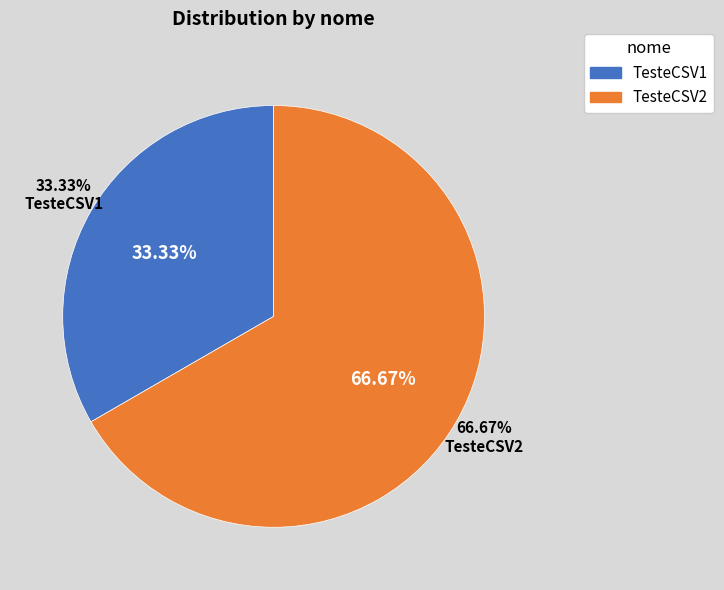

Do TesteCSV2 and TesteCSV1 together represent more than half of the pie?

Yes